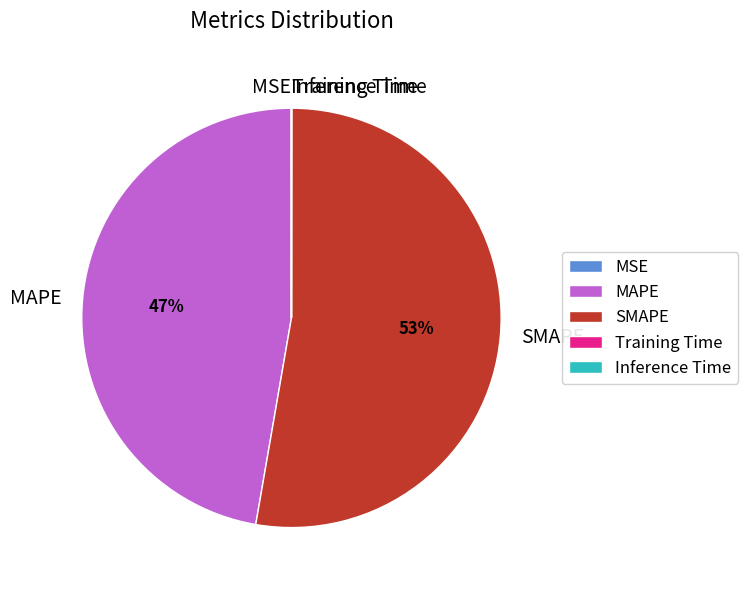

Which category has the biggest portion of the pie?

SMAPE